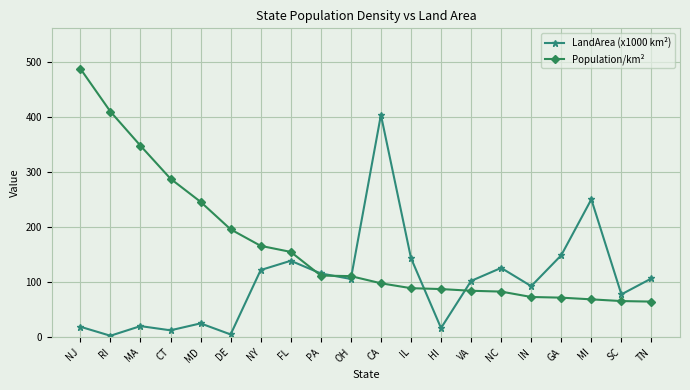

Which series changed the most between NY and OH?

Population/km²